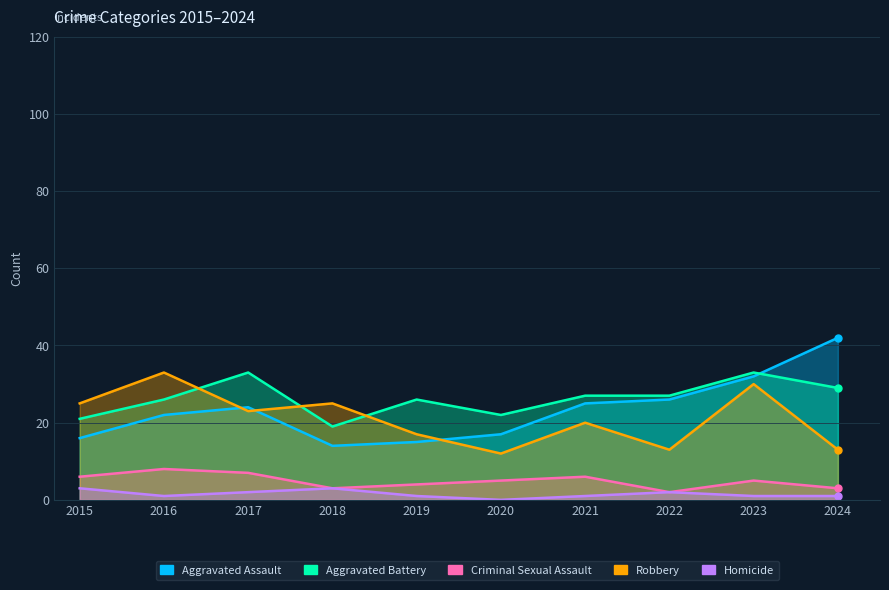

True or false: Aggravated Assault has more than 1 points higher than both neighbors.

False